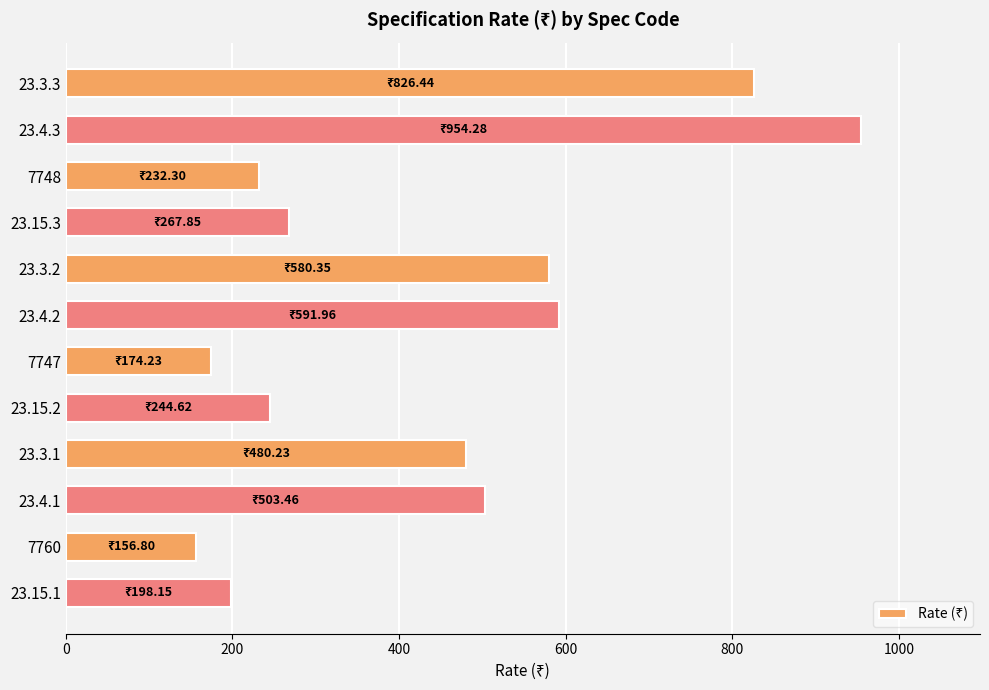

What is the average value?

434.2